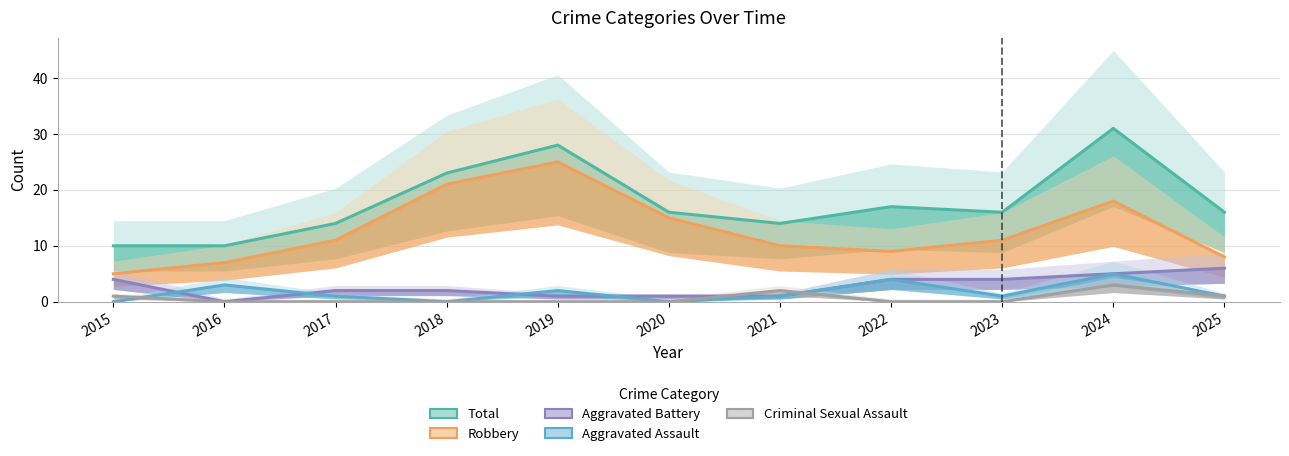

What is the difference between the highest and lowest values at 2023?

16